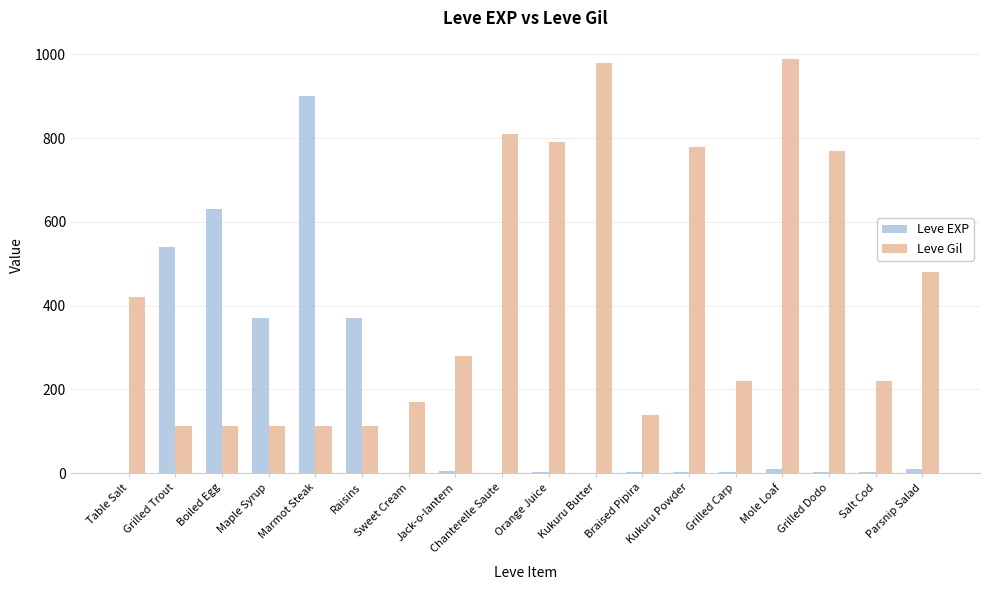

What is the total value across all series at Maple Syrup?

482